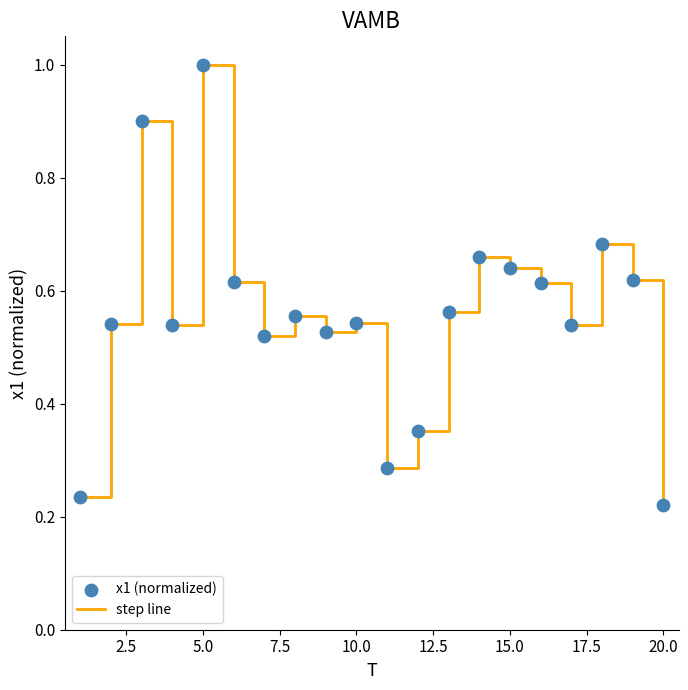

What is the difference between the maximum and minimum values?

0.8